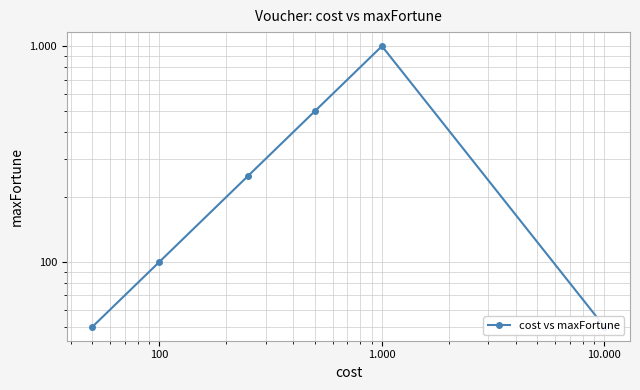

Does the chart display data point markers on the line(s)?

Yes